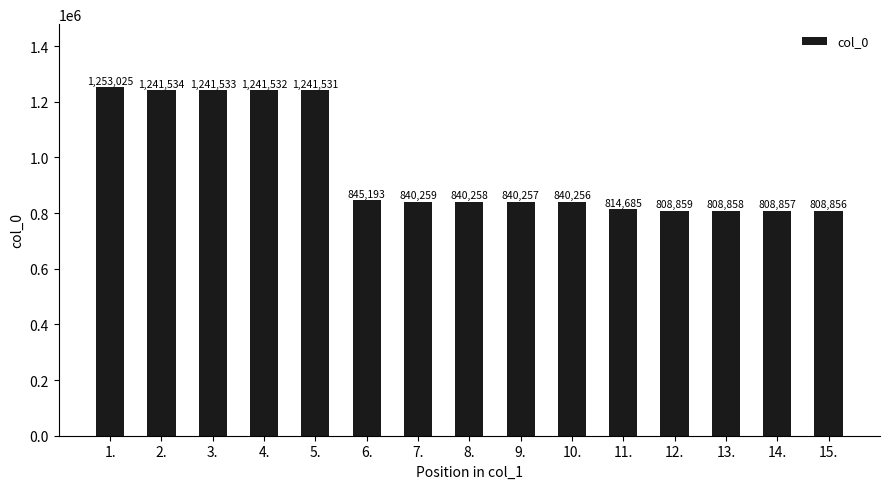

The chart shows a value of 357876 at 15.. True or false?

False